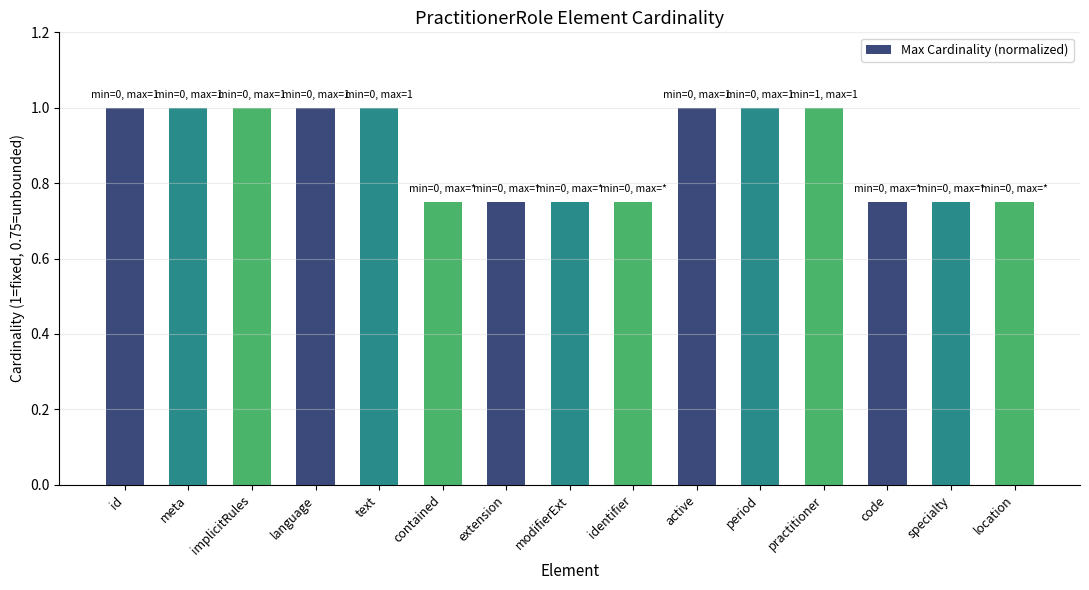

What position from the right is active?

6